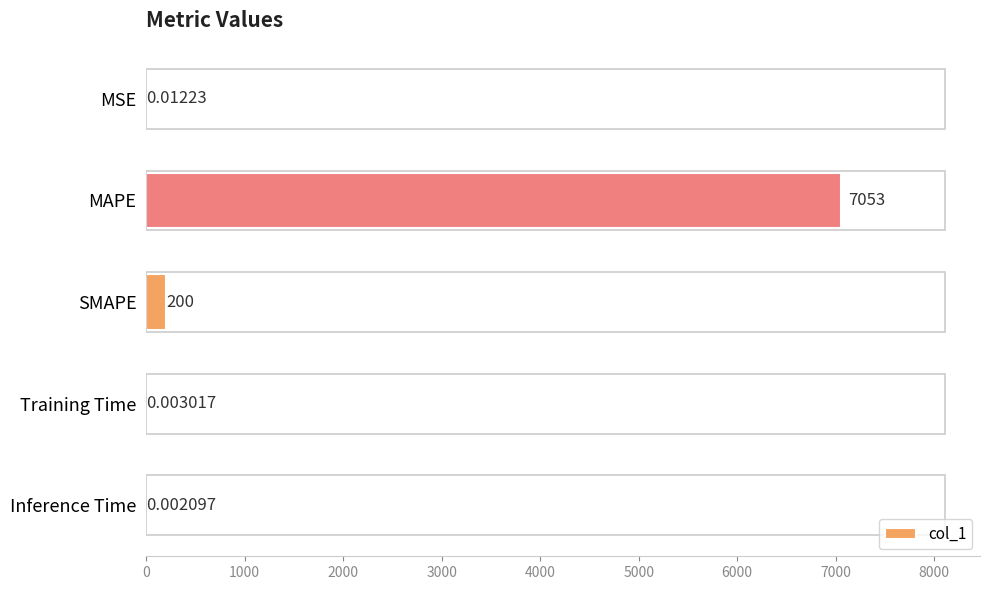

Which category has the highest value across all series?

MAPE